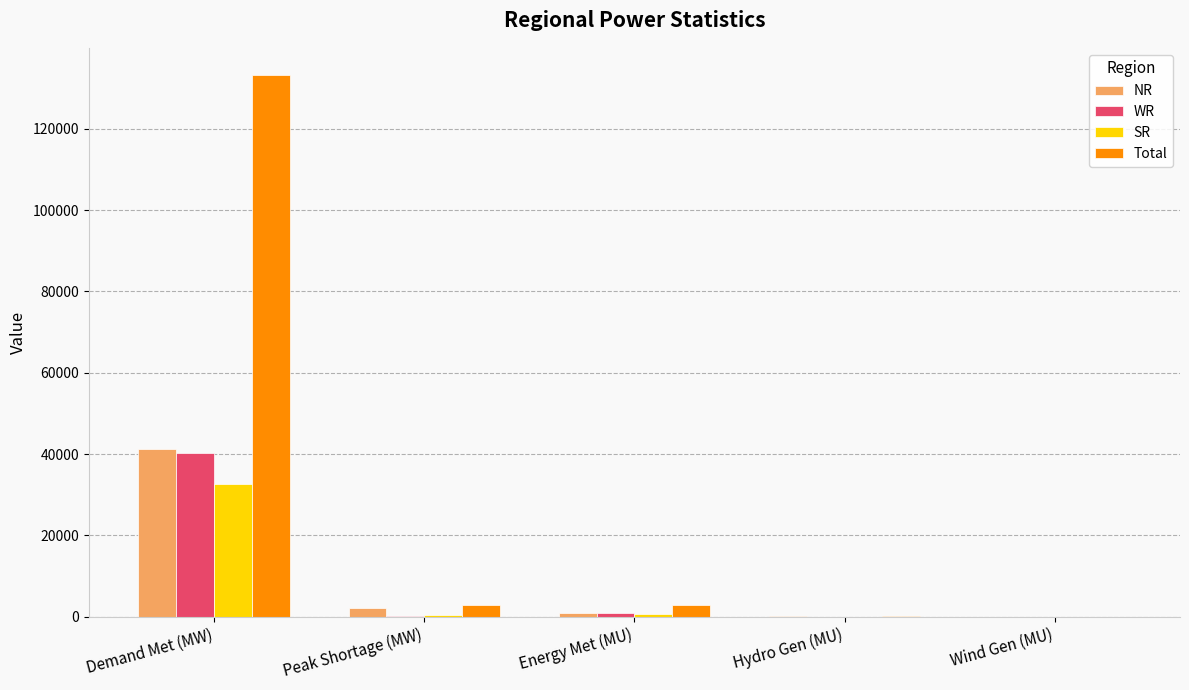

What is the average value of the SR series?

6817